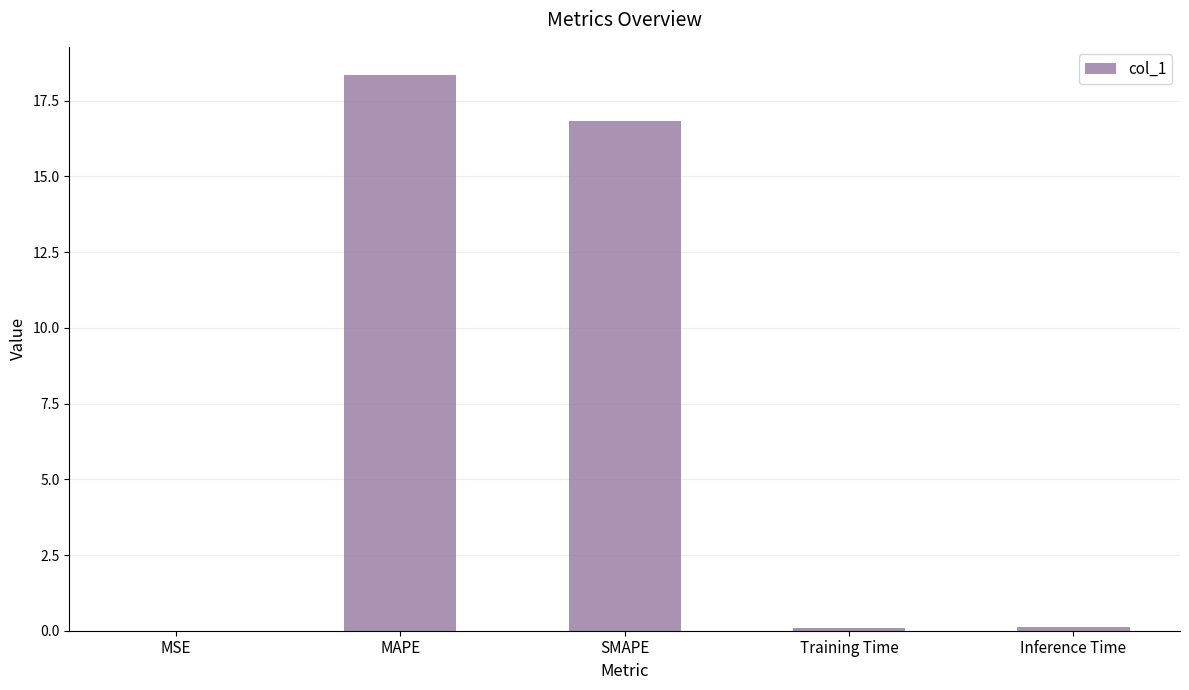

What is the change in value from MAPE to Inference Time?

-18.3